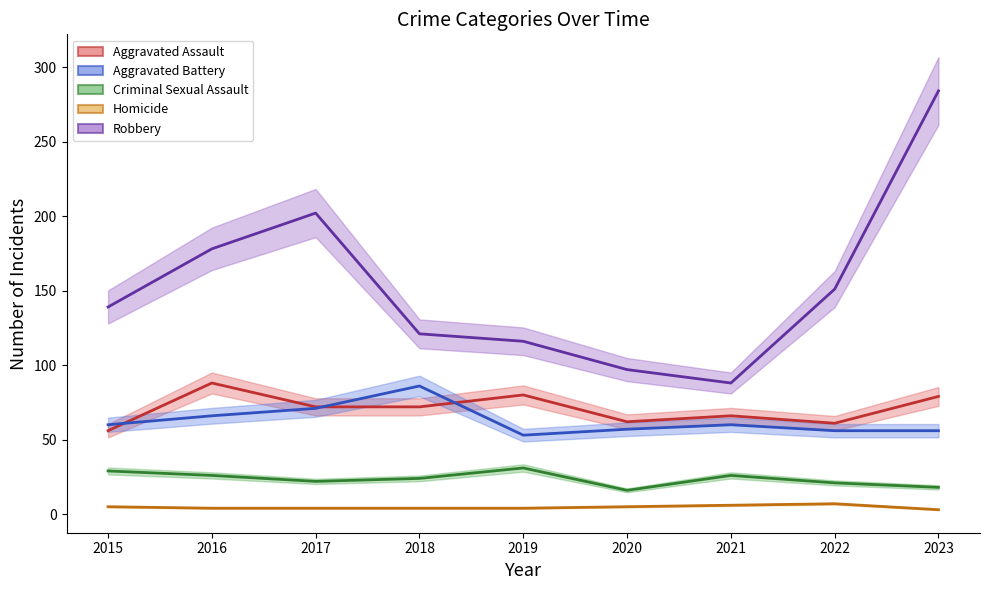

How many lines are shown in the chart?

5